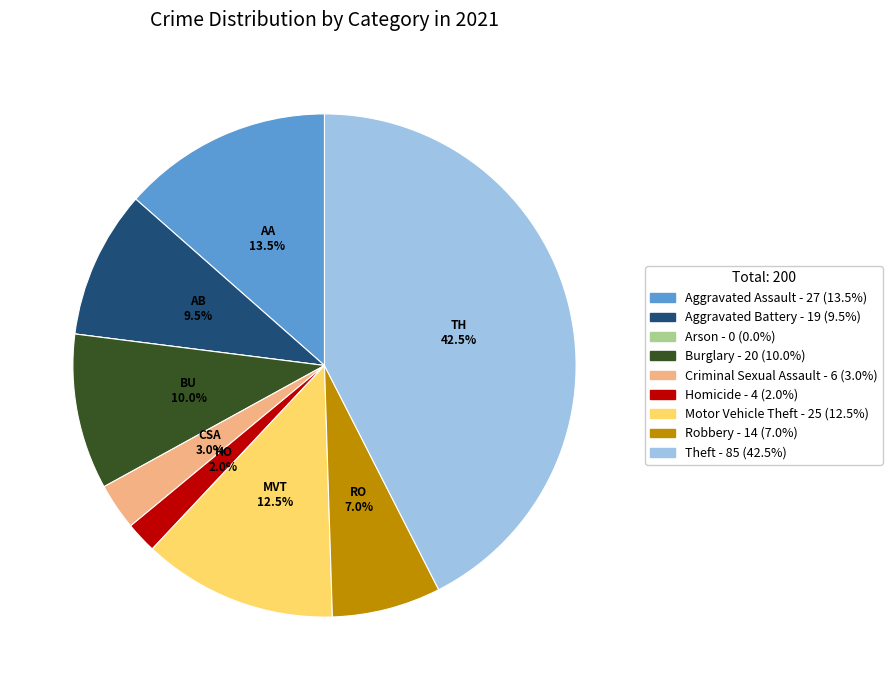

How much of the chart is everything except Aggravated Battery?

90.5%